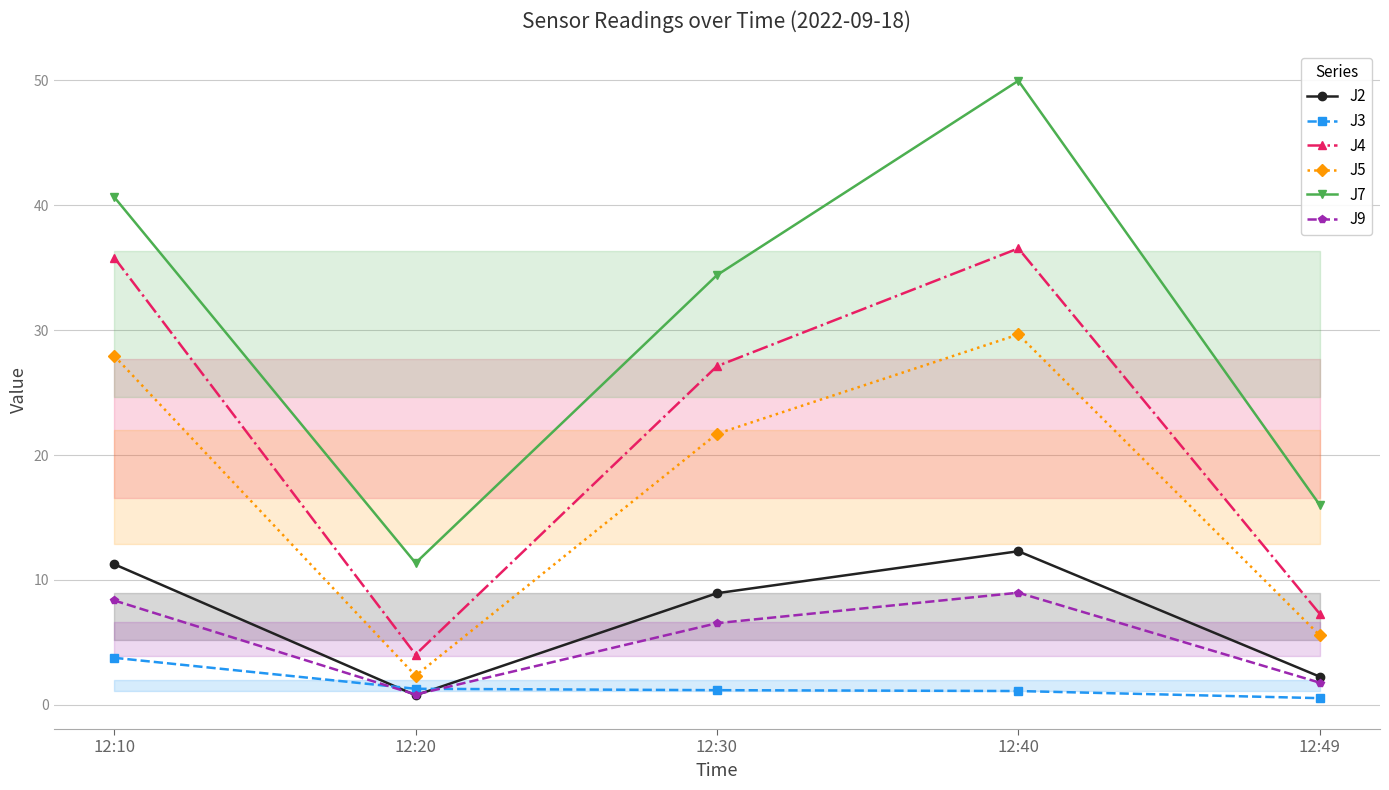

How many lines are shown in the chart?

6